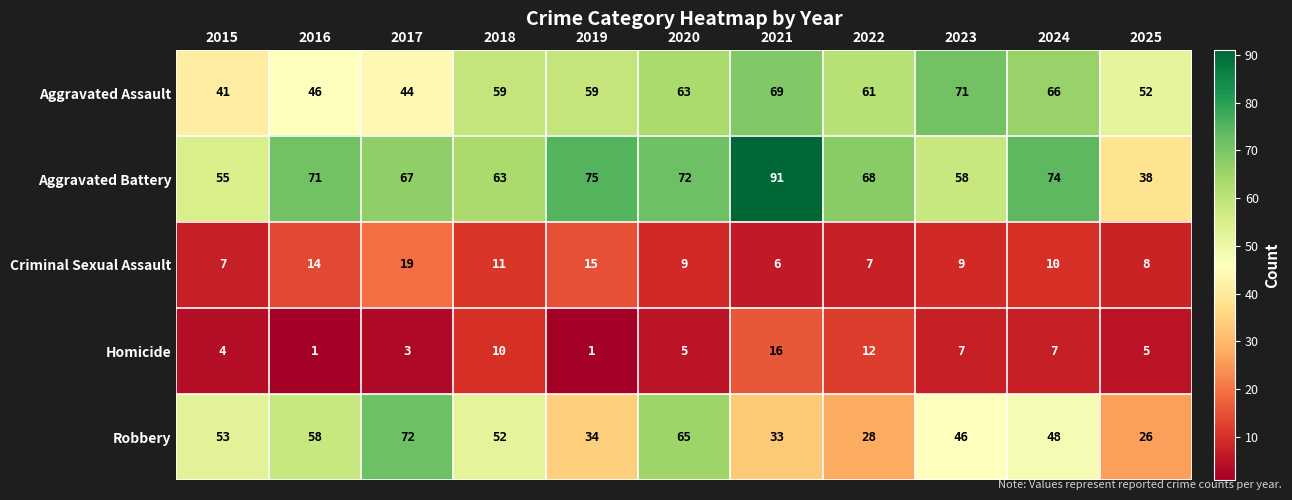

Which series has the largest total across all categories?

Aggravated Battery